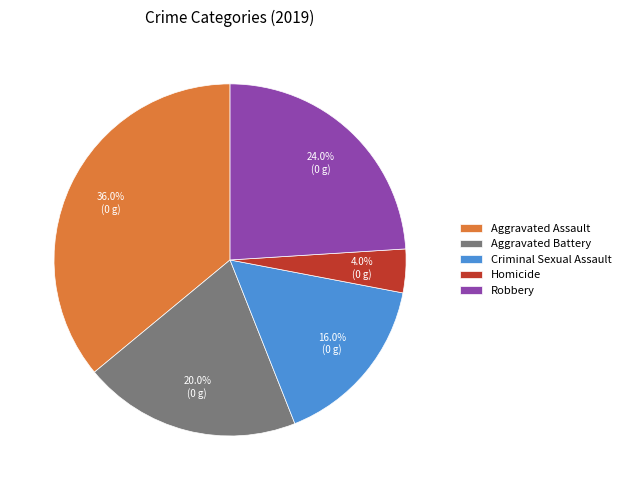

True or false: Robbery accounts for 19% of the total.

False